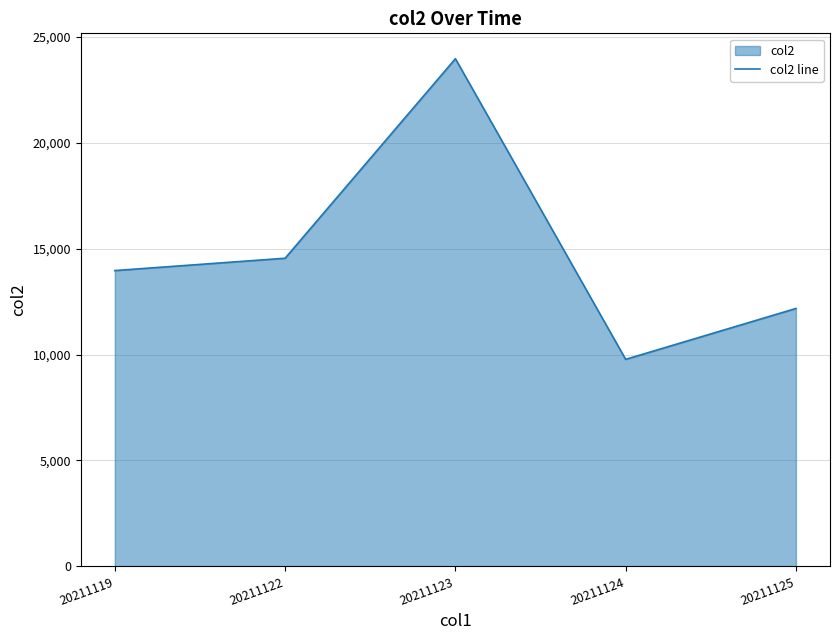

What is the smallest value displayed?

9771